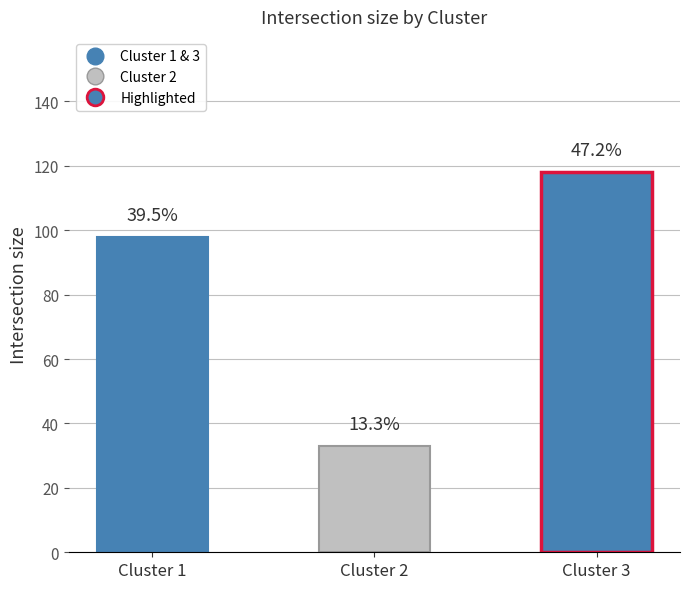

How many bars are there in total?

3